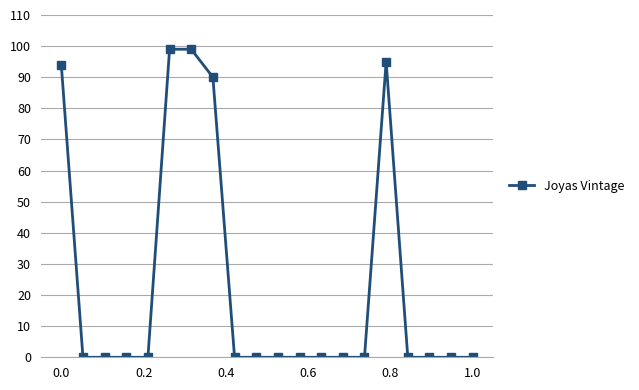

What is the greatest value displayed?

99